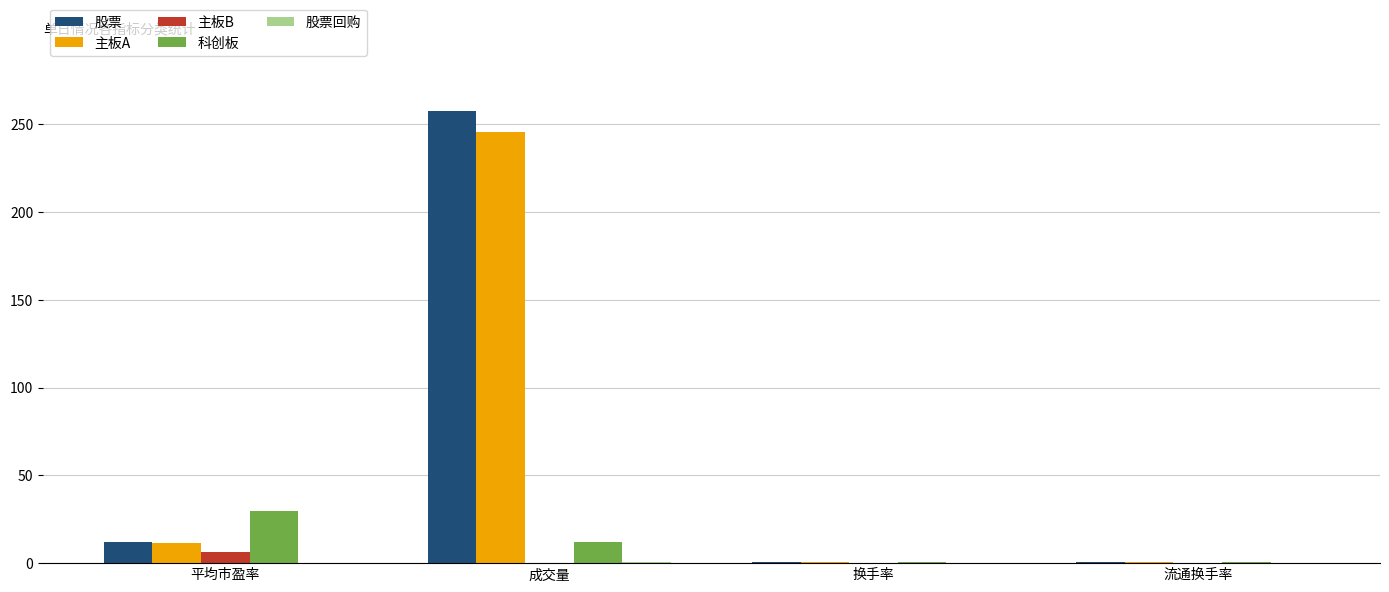

Is the value of 科创板 at 流通换手率 greater than the value of 主板A at 成交量?

No